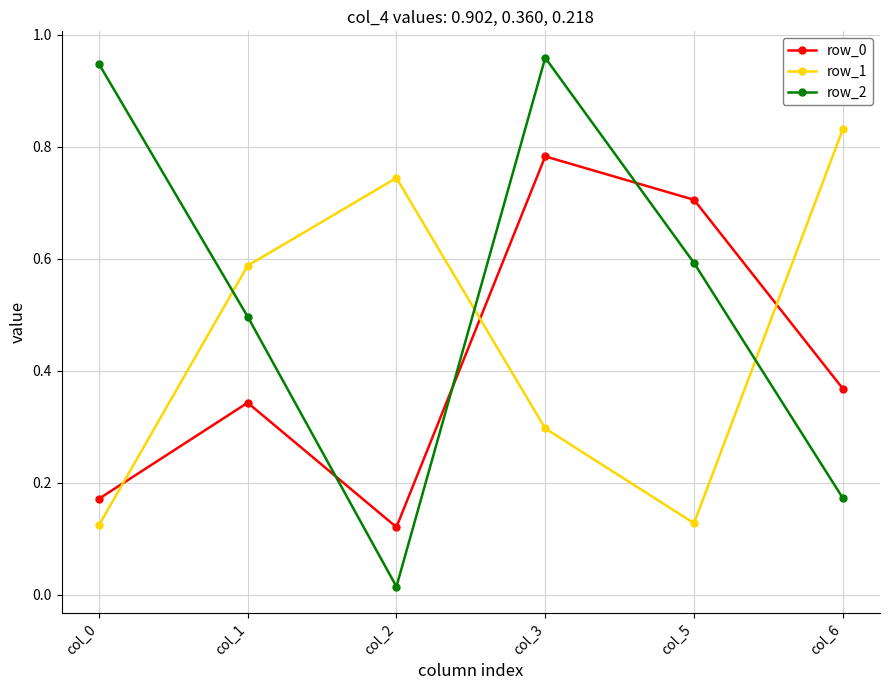

True or false: row_2 and row_1 intersect in this chart.

True